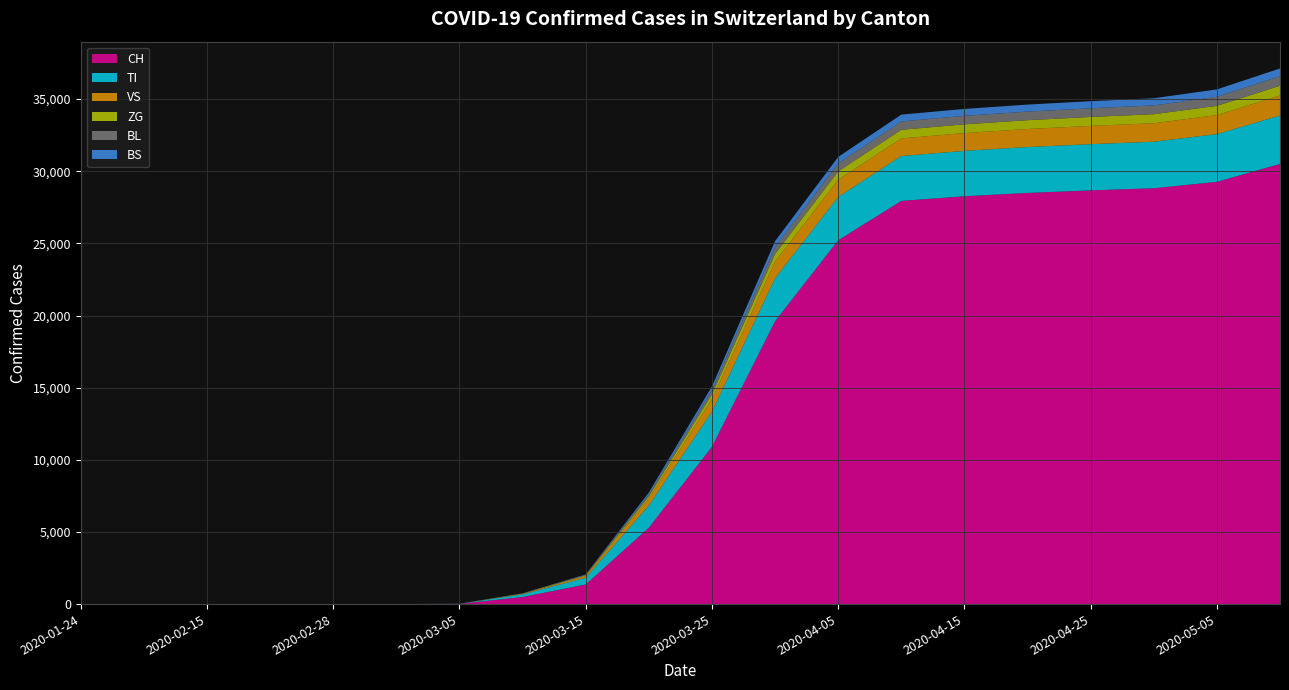

Reading right to left, what are all the values shown in this chart?

CH: 2020-05-10=30507	2020-05-05=29264	2020-04-30=28822	2020-04-25=28674	2020-04-20=28496	2020-04-15=28268	2020-04-10=27944	2020-04-05=25215	2020-03-31=19606	2020-03-25=10897	2020-03-20=5294	2020-03-15=1359	2020-03-10=491	2020-03-05=18	2020-03-01=0	2020-02-28=0	2020-02-25=0	2020-02-15=0	2020-02-01=0	2020-01-24=0
TI: 2020-05-10=3355	2020-05-05=3307	2020-04-30=3223	2020-04-25=3203	2020-04-20=3180	2020-04-15=3145	2020-04-10=3109	2020-04-05=3000	2020-03-31=2972	2020-03-25=2435	2020-03-20=1529	2020-03-15=468	2020-03-10=182	2020-03-05=7	2020-03-01=0	2020-02-28=0	2020-02-25=0	2020-02-15=0	2020-02-01=0	2020-01-24=0
VS: 2020-05-10=1390	2020-05-05=1320	2020-04-30=1283	2020-04-25=1266	2020-04-20=1251	2020-04-15=1231	2020-04-10=1221	2020-04-05=1200	2020-03-31=1163	2020-03-25=881	2020-03-20=501	2020-03-15=120	2020-03-10=39	2020-03-05=1	2020-03-01=0	2020-02-28=0	2020-02-25=0	2020-02-15=0	2020-02-01=0	2020-01-24=0
ZG: 2020-05-10=672	2020-05-05=640	2020-04-30=625	2020-04-25=618	2020-04-20=611	2020-04-15=606	2020-04-10=598	2020-04-05=575	2020-03-31=518	2020-03-25=326	2020-03-20=148	2020-03-15=47	2020-03-10=15	2020-03-05=0	2020-03-01=0	2020-02-28=0	2020-02-25=0	2020-02-15=0	2020-02-01=0	2020-01-24=0
BL: 2020-05-10=660	2020-05-05=628	2020-04-30=608	2020-04-25=601	2020-04-20=594	2020-04-15=588	2020-04-10=577	2020-04-05=548	2020-03-31=484	2020-03-25=283	2020-03-20=128	2020-03-15=28	2020-03-10=9	2020-03-05=0	2020-03-01=0	2020-02-28=0	2020-02-25=0	2020-02-15=0	2020-02-01=0	2020-01-24=0
BS: 2020-05-10=540	2020-05-05=514	2020-04-30=497	2020-04-25=492	2020-04-20=487	2020-04-15=480	2020-04-10=474	2020-04-05=455	2020-03-31=410	2020-03-25=265	2020-03-20=133	2020-03-15=34	2020-03-10=12	2020-03-05=1	2020-03-01=0	2020-02-28=0	2020-02-25=0	2020-02-15=0	2020-02-01=0	2020-01-24=0